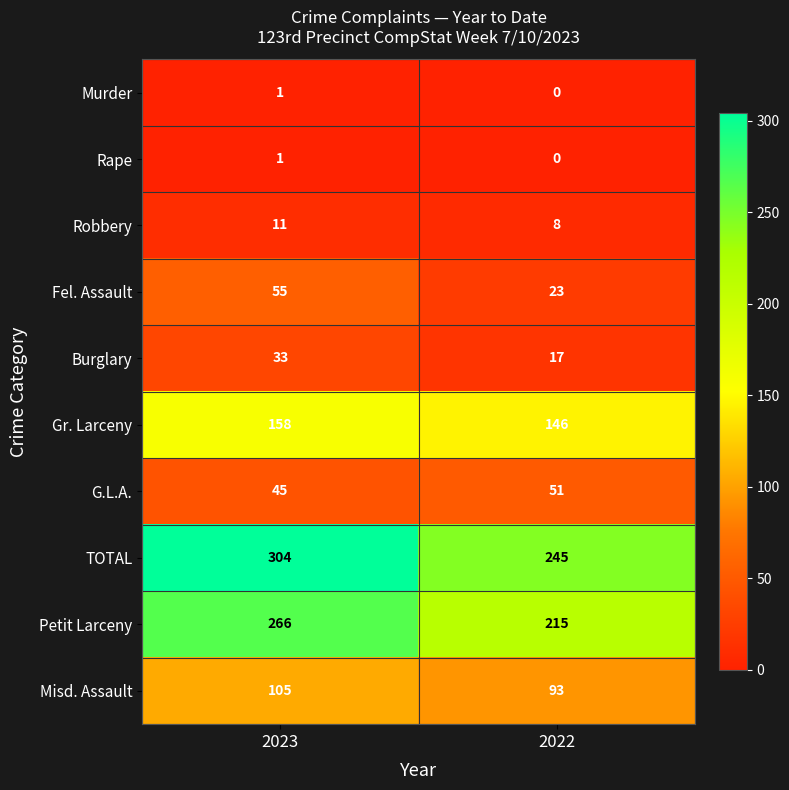

Is it true that Murder equals 1 at 2022?

False